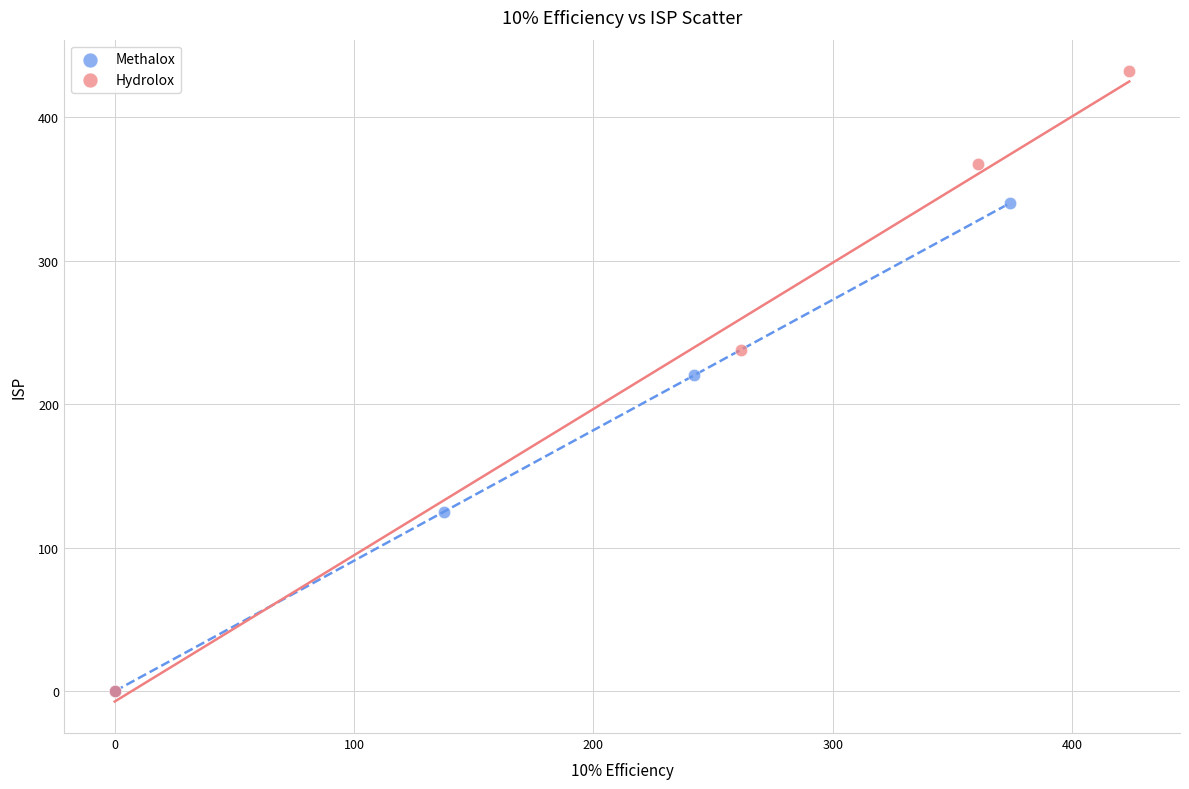

Which series has the largest Y range (max minus min)?

Hydrolox